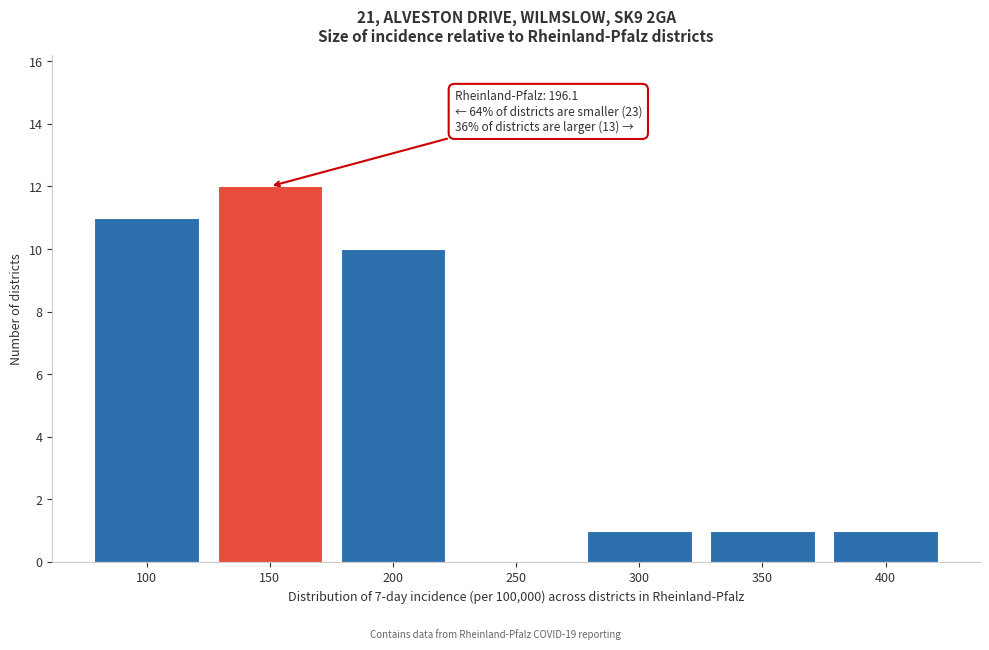

Reading right to left, extract all data points from this chart.

400=1	350=1	300=1	250=0	200=10	150=12	100=11